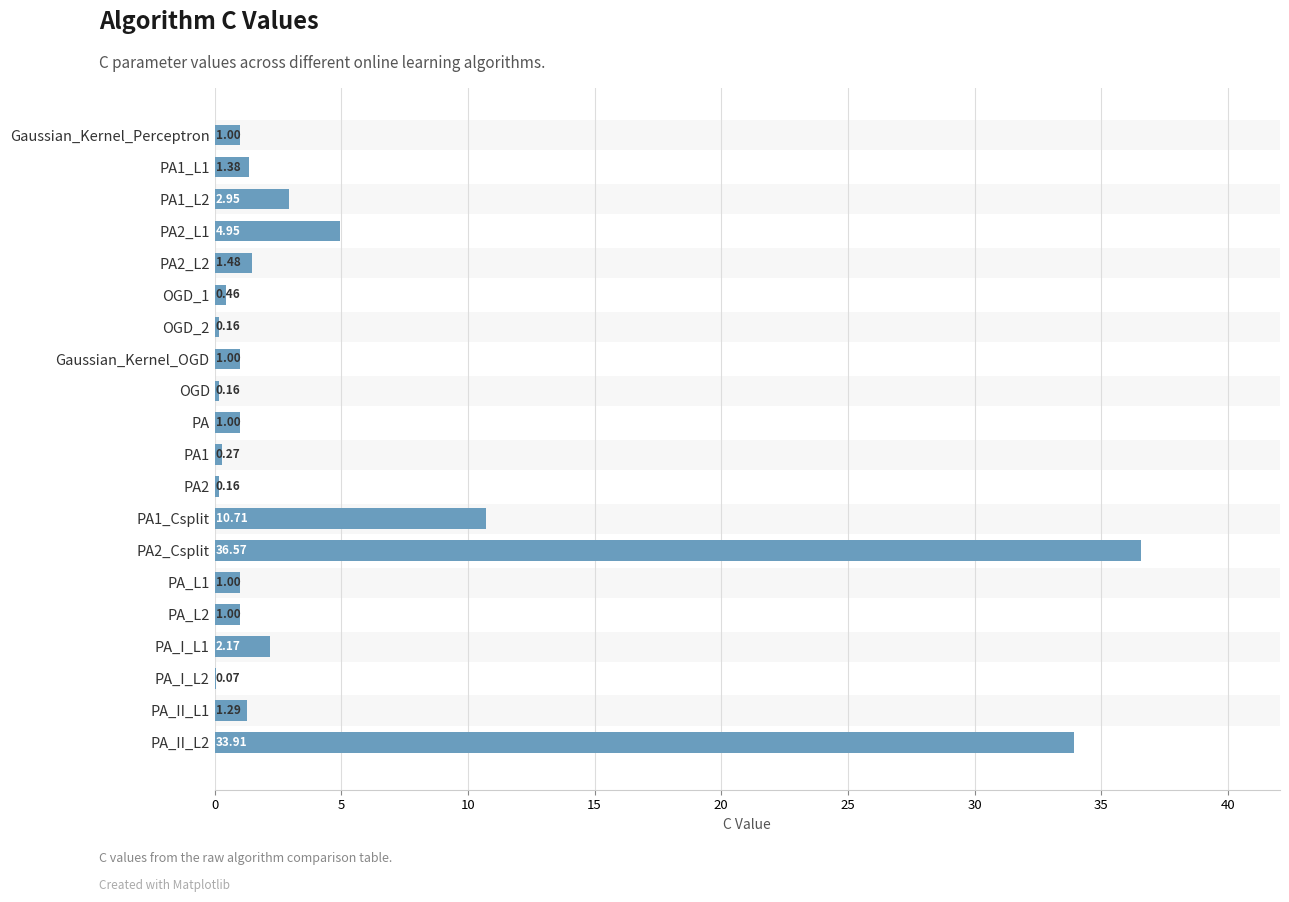

Reading left to right, what are all the values shown in this chart?

1.0	1.4	2.9	4.9	1.5	0.5	0.2	1.0	0.2	1.0	0.3	0.2	10.7	36.6	1.0	1.0	2.2	0.1	1.3	33.9